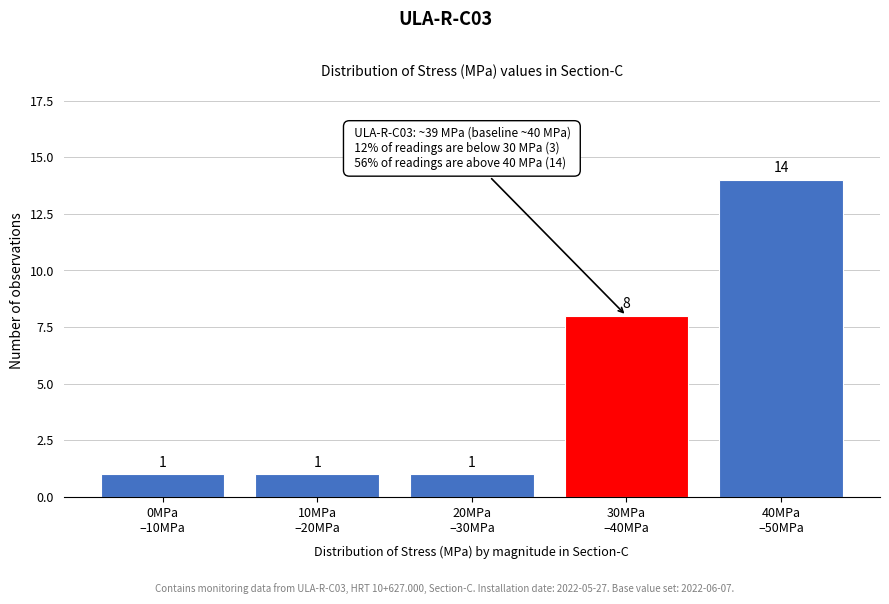

Reading right to left, what are all the values shown in this chart?

14	8	1	1	1